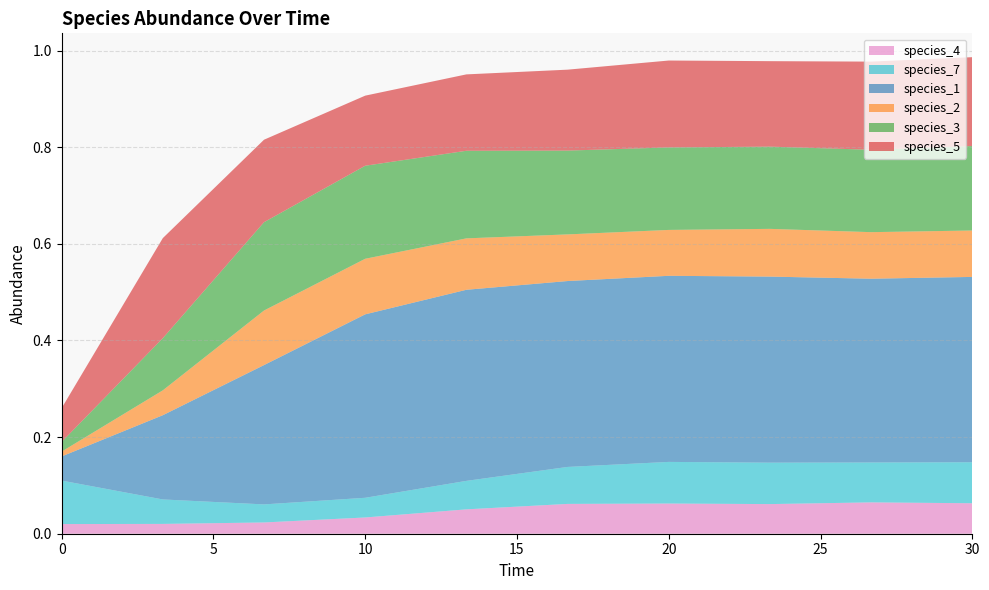

Reading left to right, transcribe all the data shown in this chart.

species_4: 0.0	0.0	0.0	0.0	0.1	0.1	0.1	0.1	0.1	0.1
species_7: 0.1	0.1	0.0	0.0	0.1	0.1	0.1	0.1	0.1	0.1
species_1: 0.1	0.2	0.3	0.4	0.4	0.4	0.4	0.4	0.4	0.4
species_2: 0.0	0.1	0.1	0.1	0.1	0.1	0.1	0.1	0.1	0.1
species_3: 0.0	0.1	0.2	0.2	0.2	0.2	0.2	0.2	0.2	0.2
species_5: 0.1	0.2	0.2	0.1	0.2	0.2	0.2	0.2	0.2	0.2